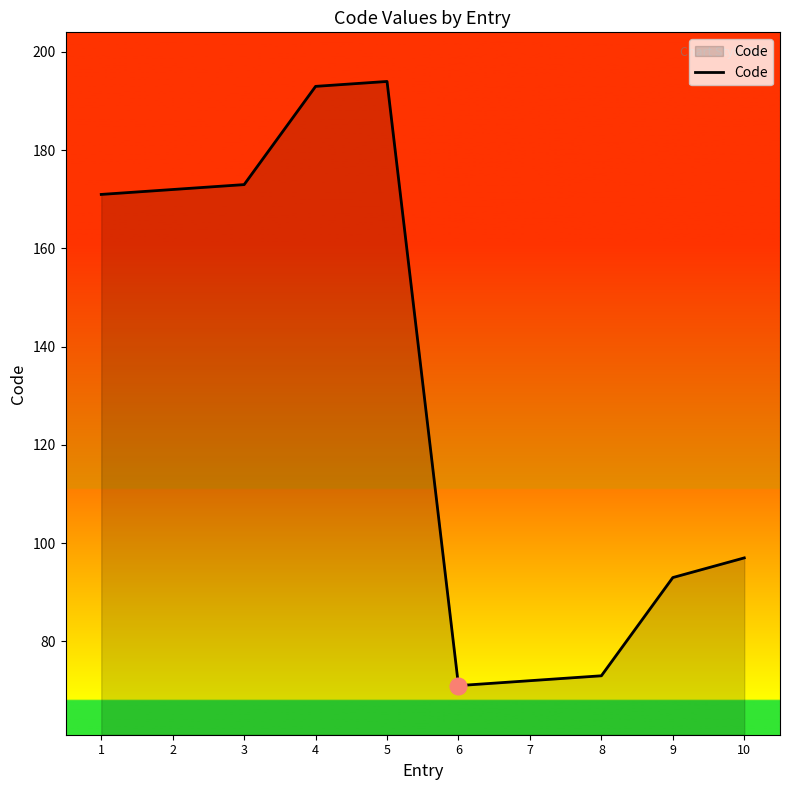

Approximately how many times larger is the value at 10 compared to 8?

1.3